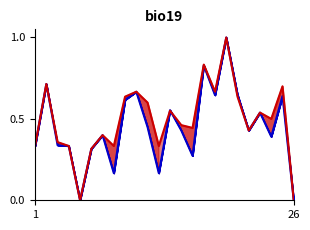

Count the accuracy values in the range 0 to 1.

24